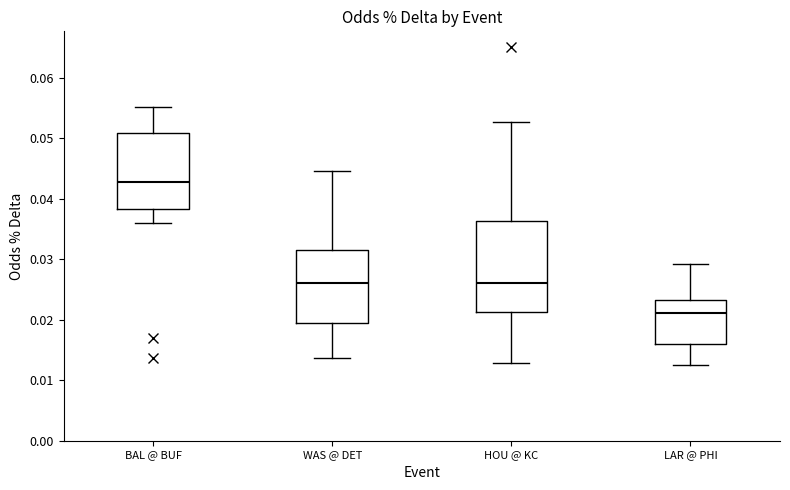

Comparing the boxes themselves (not the whiskers), which one is the tallest?

HOU @ KC